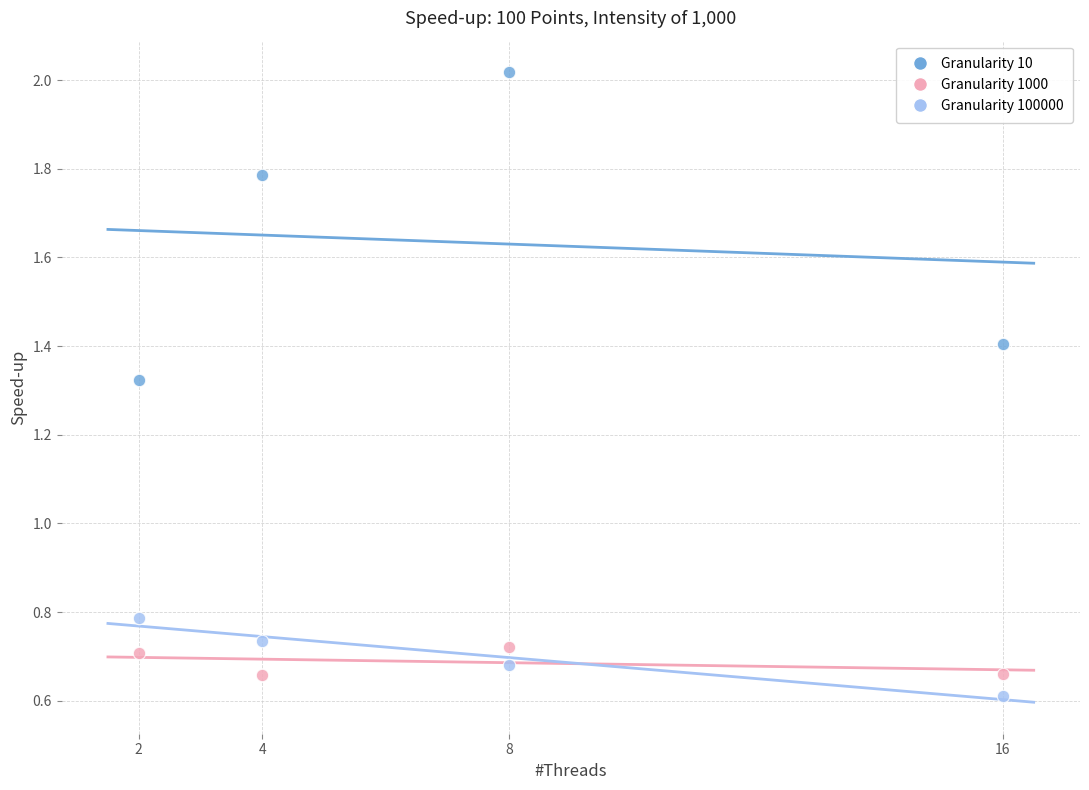

Across all series, what Y value is closest to 1?

0.8